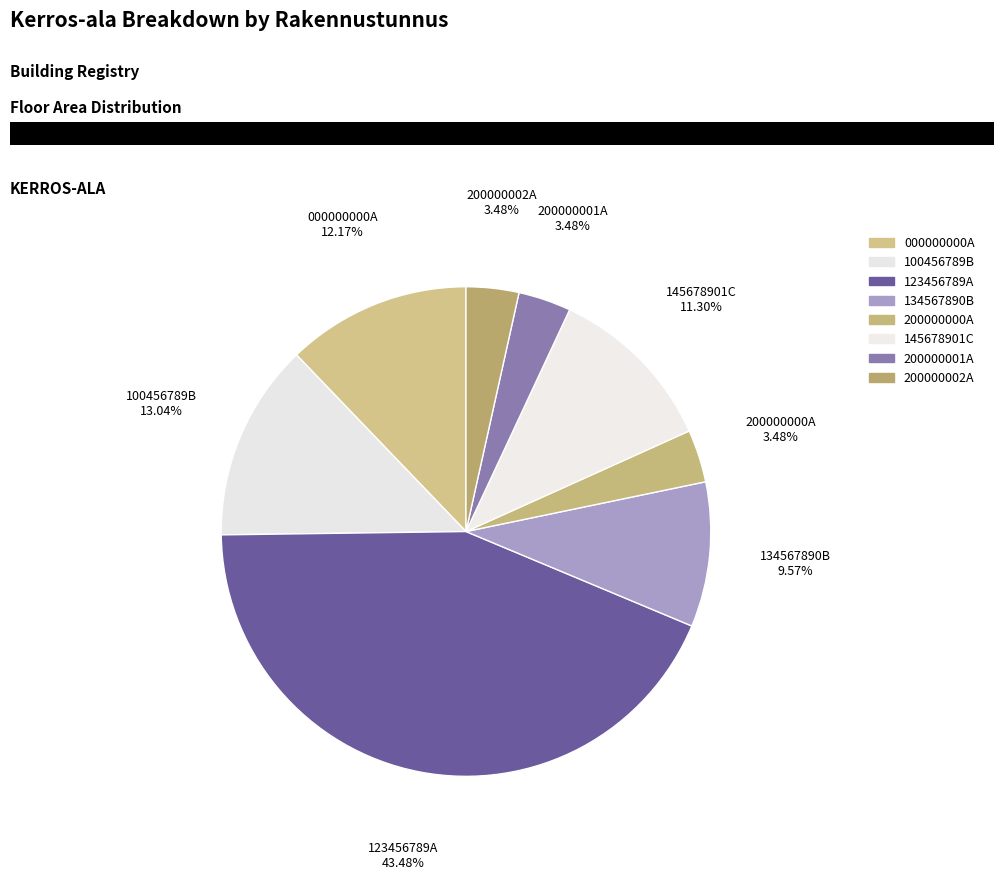

How many slices are in this pie chart?

8